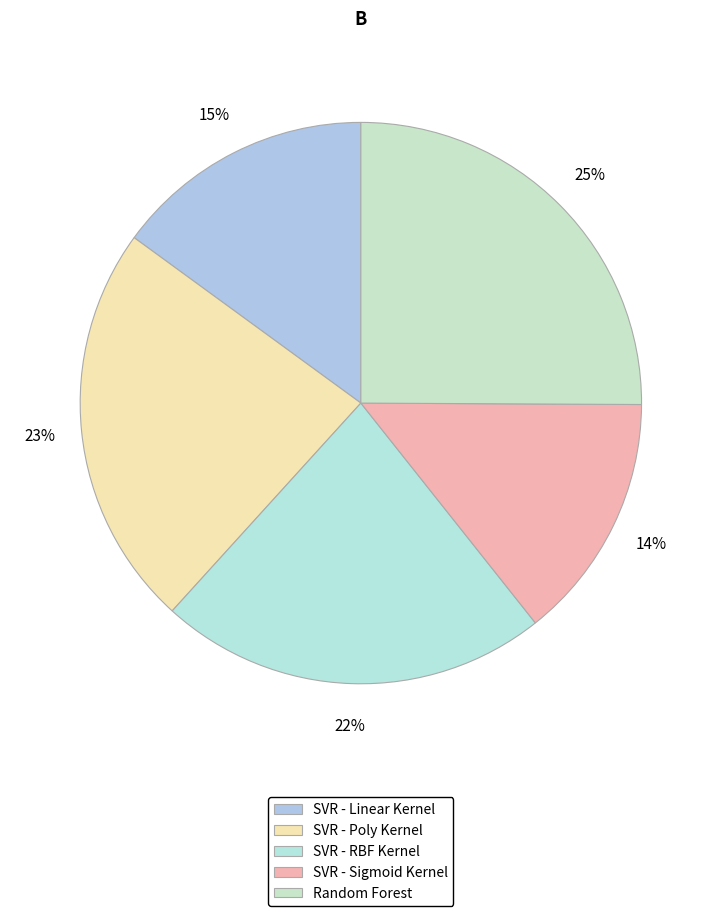

What percentage is the SVR - Sigmoid Kernel slice, to the nearest percent?

14%